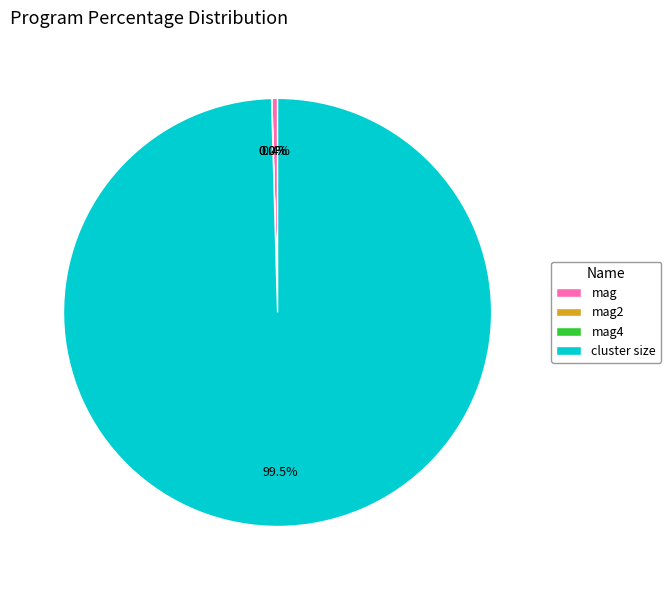

How much of the chart is everything except mag?

99.6%